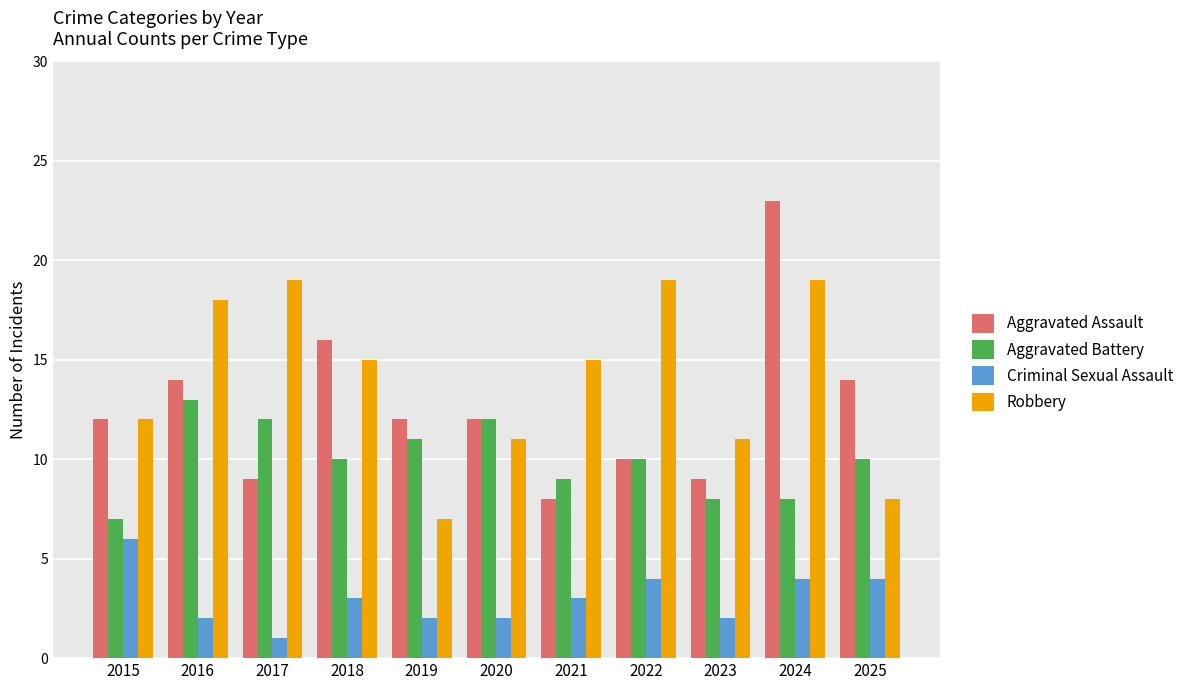

What is the average value of the Aggravated Assault series?

13